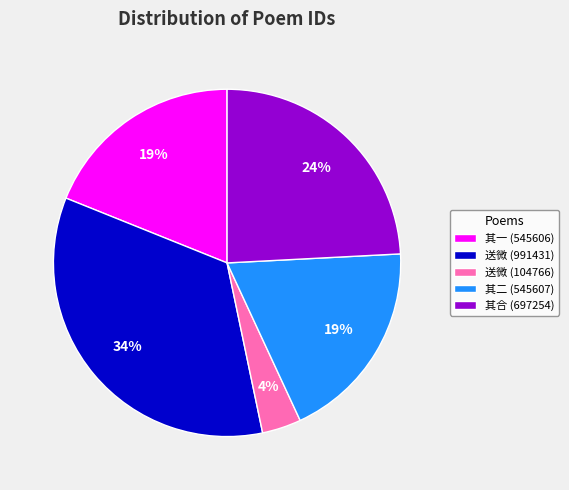

Is it true that 其二 (545607) is 19% of the pie?

True